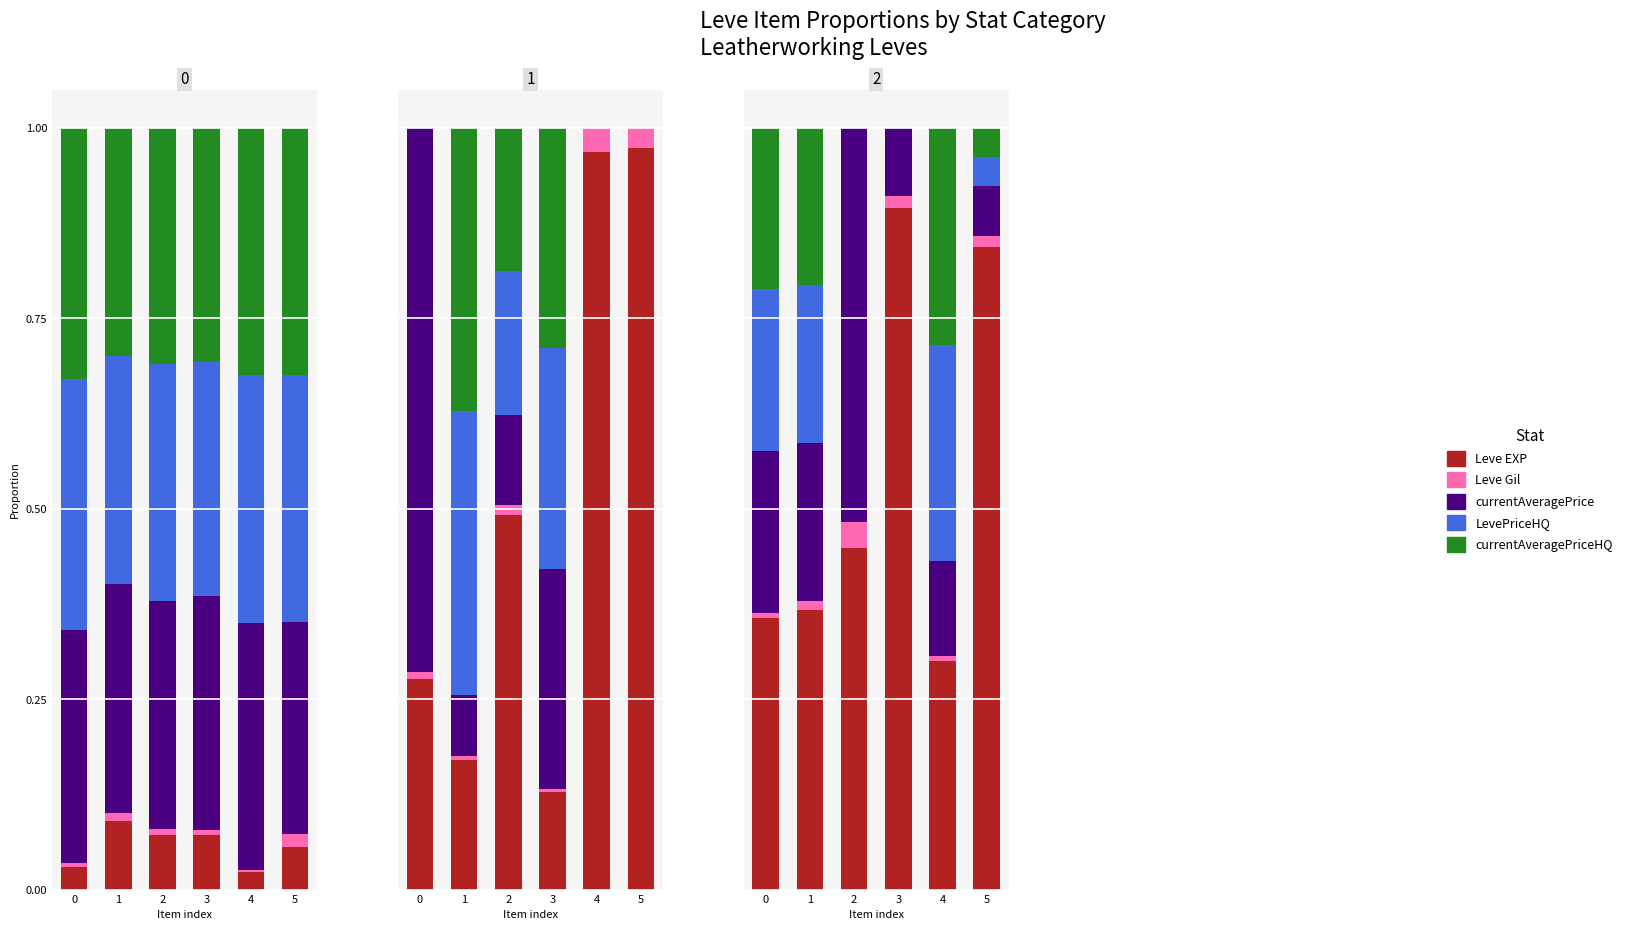

What is the difference between the Leve EXP values at 5 and 2?

0.4